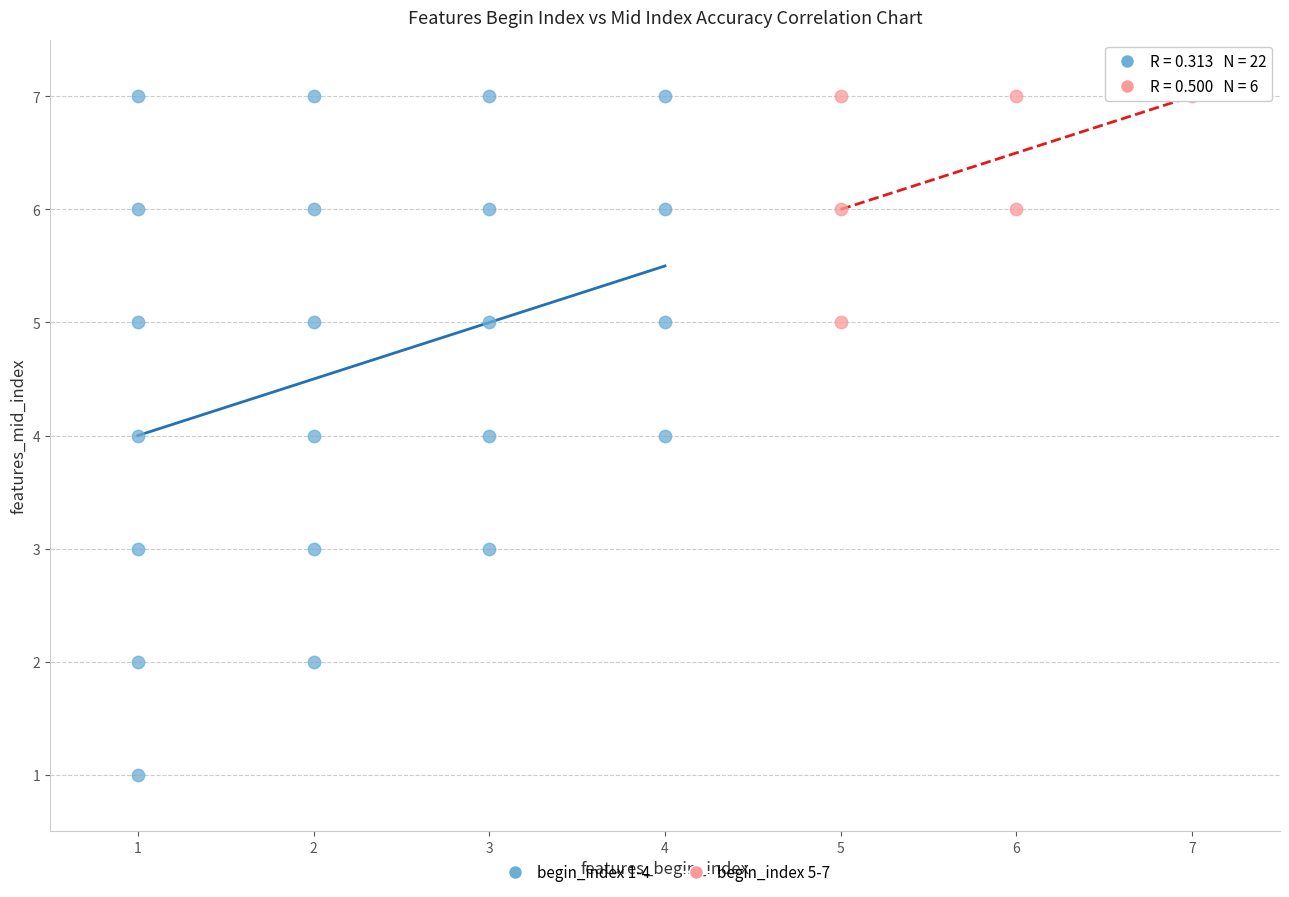

Which series has the largest Y range (max minus min)?

begin_index 1-4